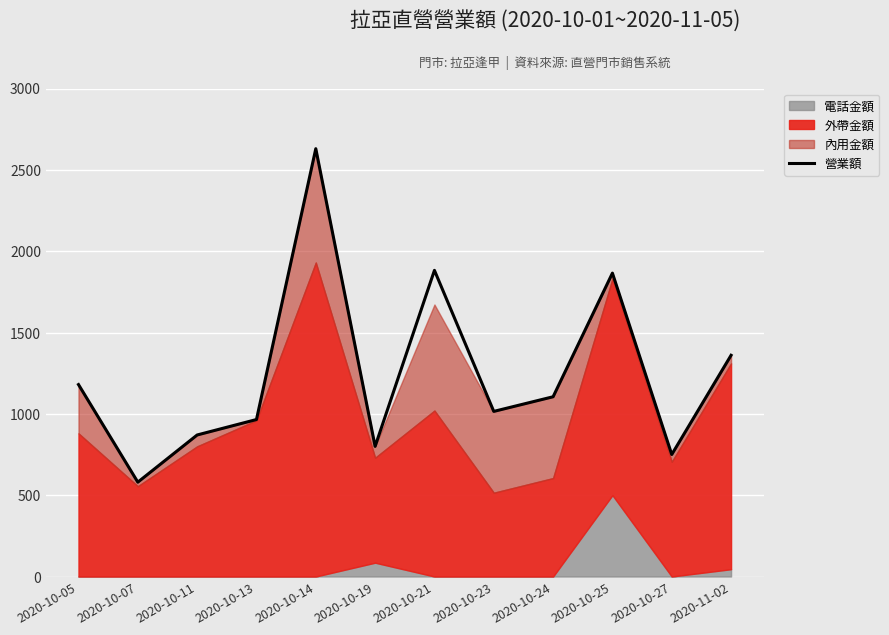

Rank the categories by value from highest to lowest.

2020-10-14, 2020-10-21, 2020-10-25, 2020-11-02, 2020-10-05, 2020-10-24, 2020-10-23, 2020-10-13, 2020-10-11, 2020-10-19, 2020-10-27, 2020-10-07